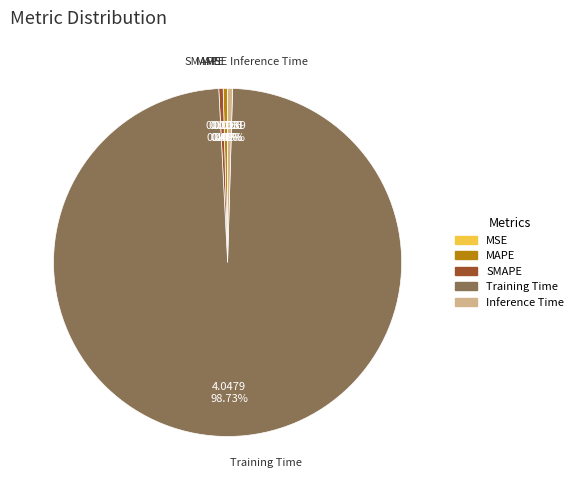

Between Inference Time and Training Time, which is larger?

Training Time